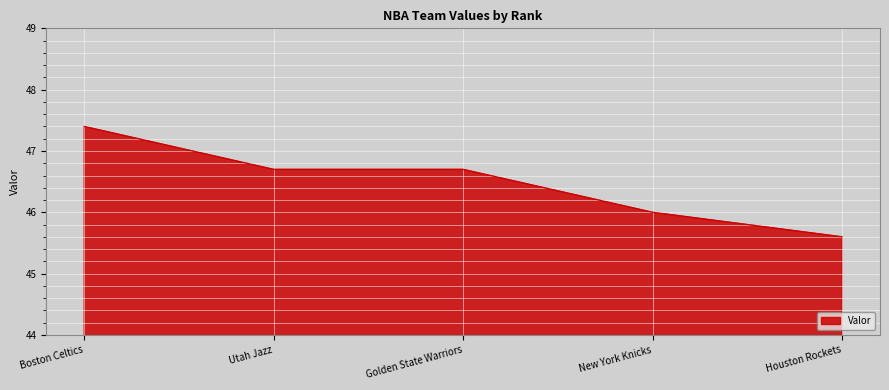

Reading left to right, what are all the values shown in this chart?

47.4	46.7	46.7	46.0	45.6